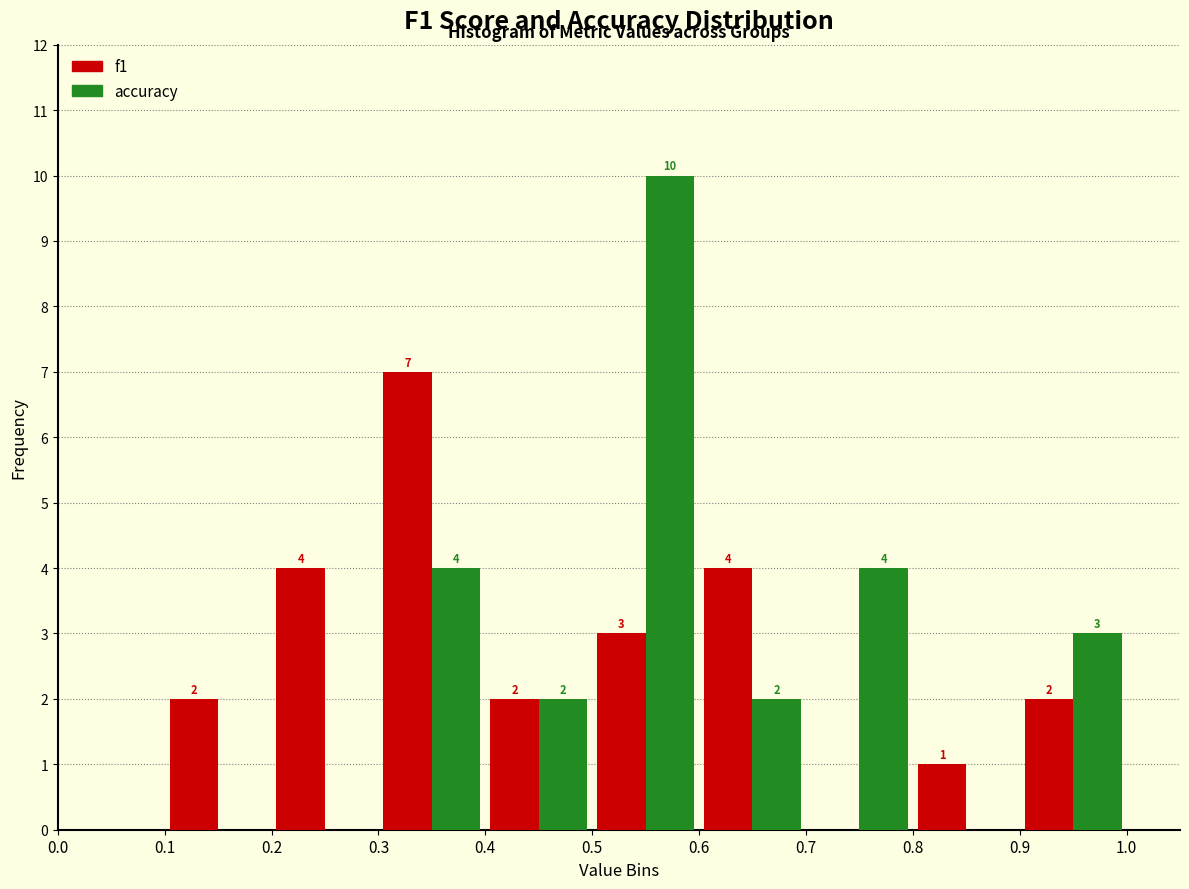

In the f1 series, which range on the x-axis has the tallest bar?

0.3 to 0.4